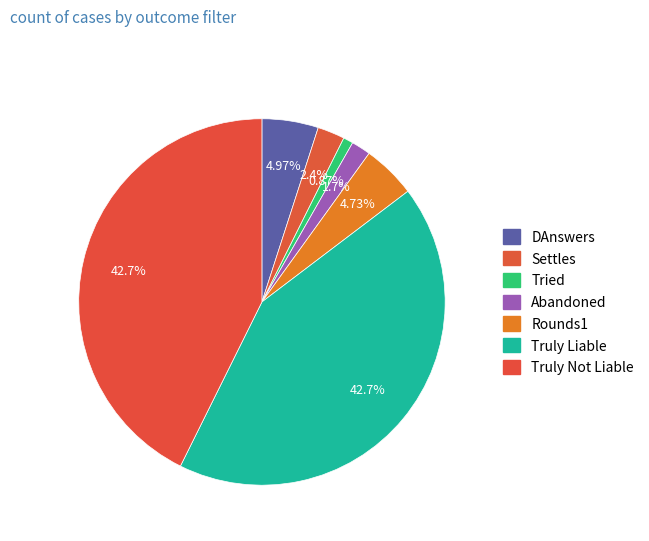

To the nearest percent, what is the combined percentage of Truly Liable and Abandoned?

44%